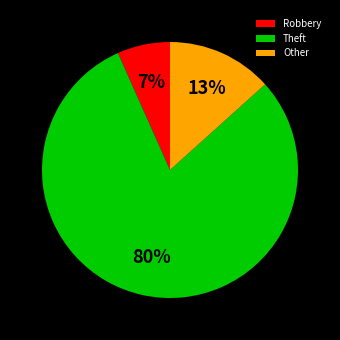

How many segments does this pie chart have?

3